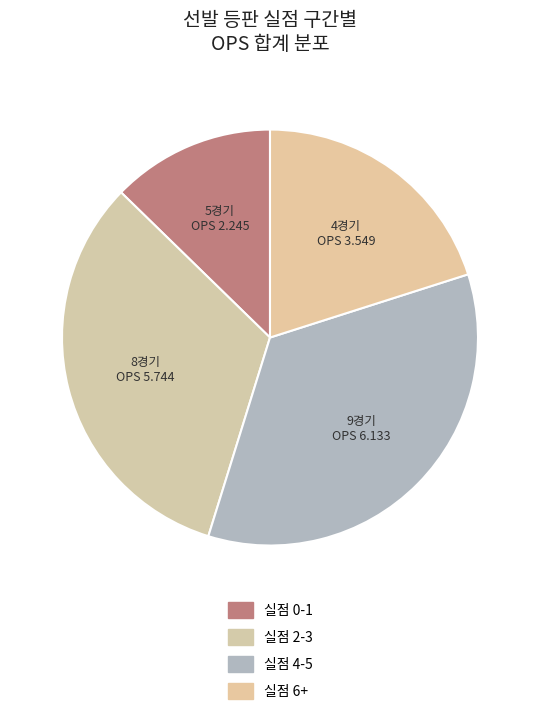

How many slices are in this pie chart?

4